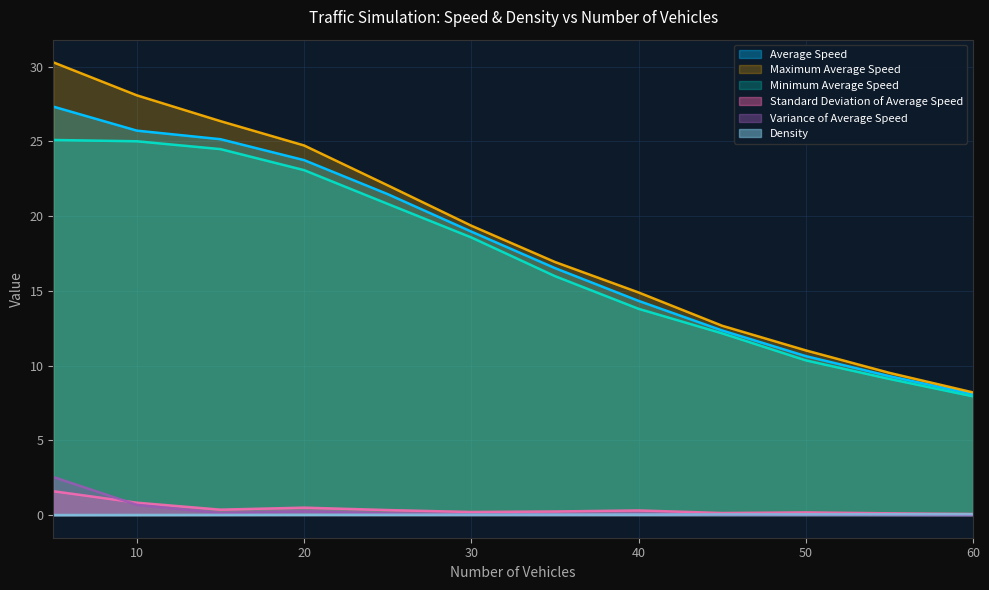

Which series has the largest total across all categories?

Maximum Average Speed